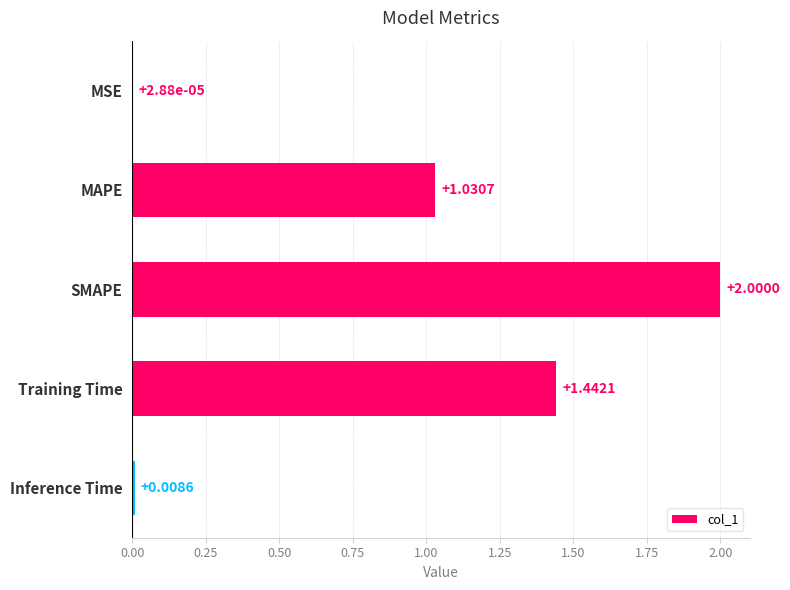

Count the number of data series in this chart.

1